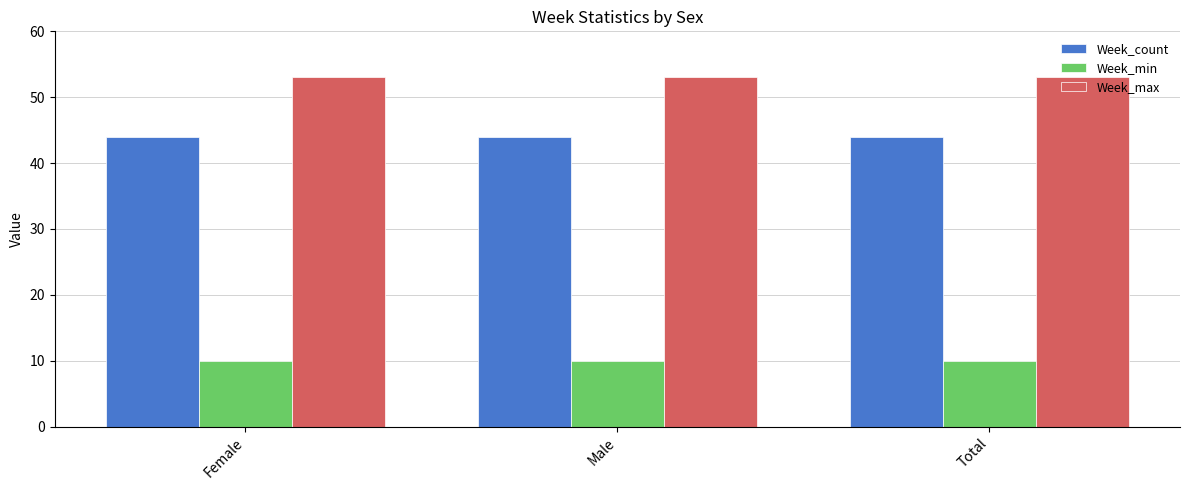

Reading left to right, list all the values displayed in this chart.

Week_count: Female=44	Male=44	Total=44
Week_min: Female=10	Male=10	Total=10
Week_max: Female=53	Male=53	Total=53